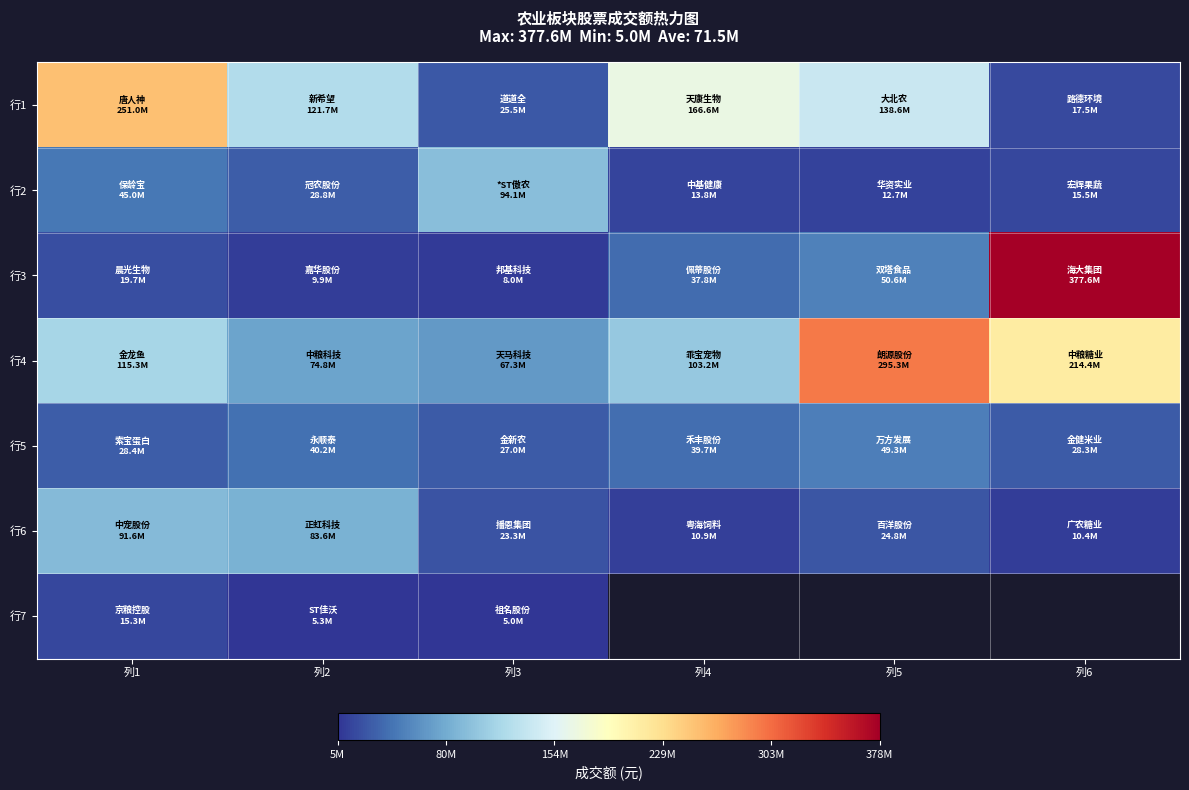

At how many categories does at least one series exceed 232193435?

3